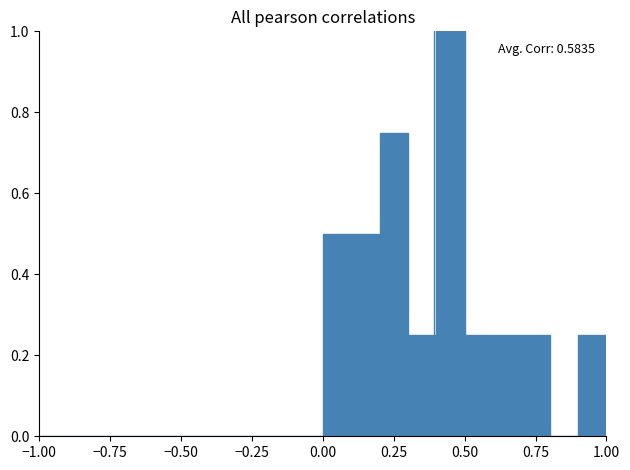

Read against the x-axis, roughly where is the centre of the tallest bar?

0.45